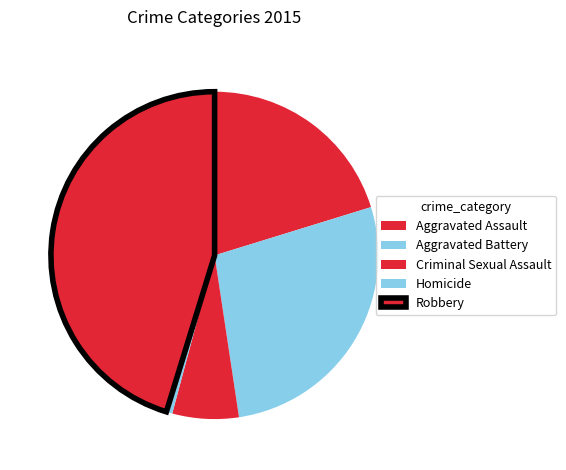

Which category has the smallest portion of the pie?

Homicide